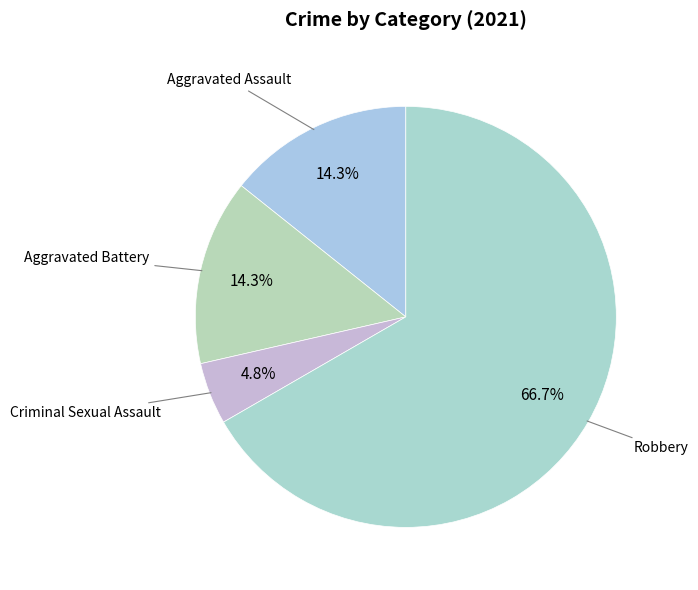

What is the smallest slice in the pie chart?

Criminal Sexual Assault